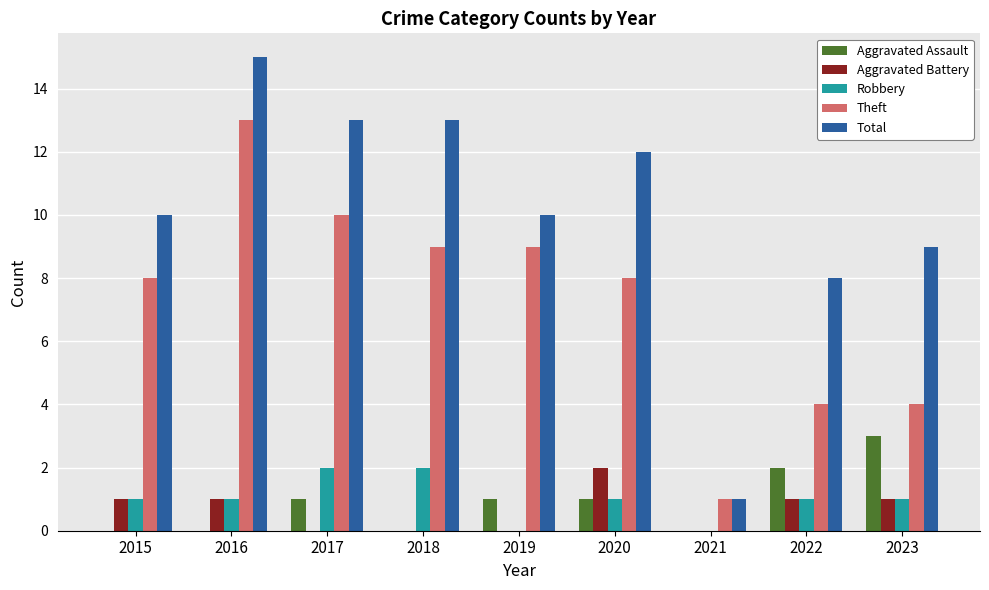

Reading left to right, extract all data points from this chart.

Aggravated Assault: 2015=0	2016=0	2017=1	2018=0	2019=1	2020=1	2021=0	2022=2	2023=3
Aggravated Battery: 2015=1	2016=1	2017=0	2018=0	2019=0	2020=2	2021=0	2022=1	2023=1
Robbery: 2015=1	2016=1	2017=2	2018=2	2019=0	2020=1	2021=0	2022=1	2023=1
Theft: 2015=8	2016=13	2017=10	2018=9	2019=9	2020=8	2021=1	2022=4	2023=4
Total: 2015=10	2016=15	2017=13	2018=13	2019=10	2020=12	2021=1	2022=8	2023=9